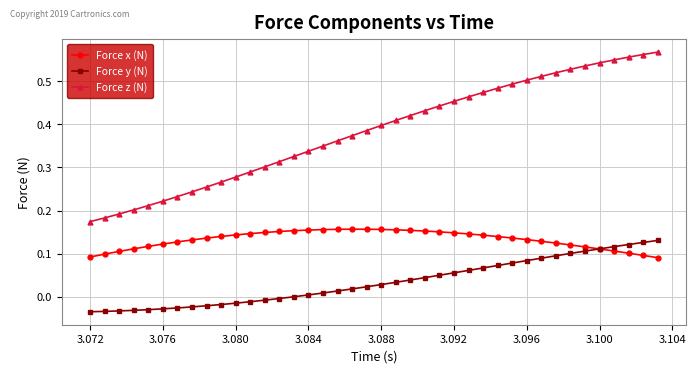

Rank the series by their average value, from lowest to highest.

Force y (N), Force x (N), Force z (N)